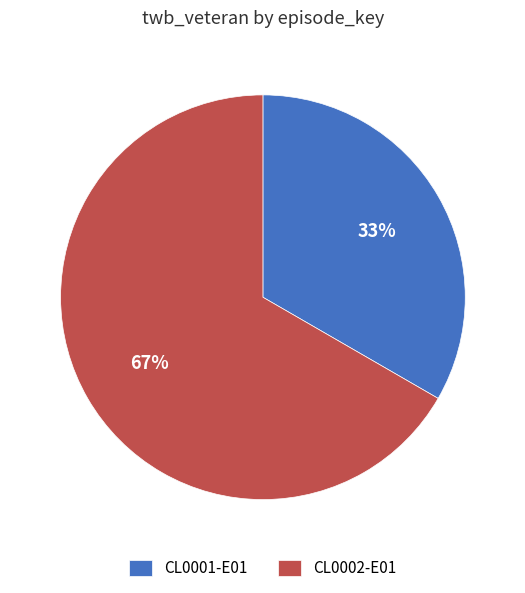

The CL0002-E01 slice represents 82% of the pie. True or false?

False